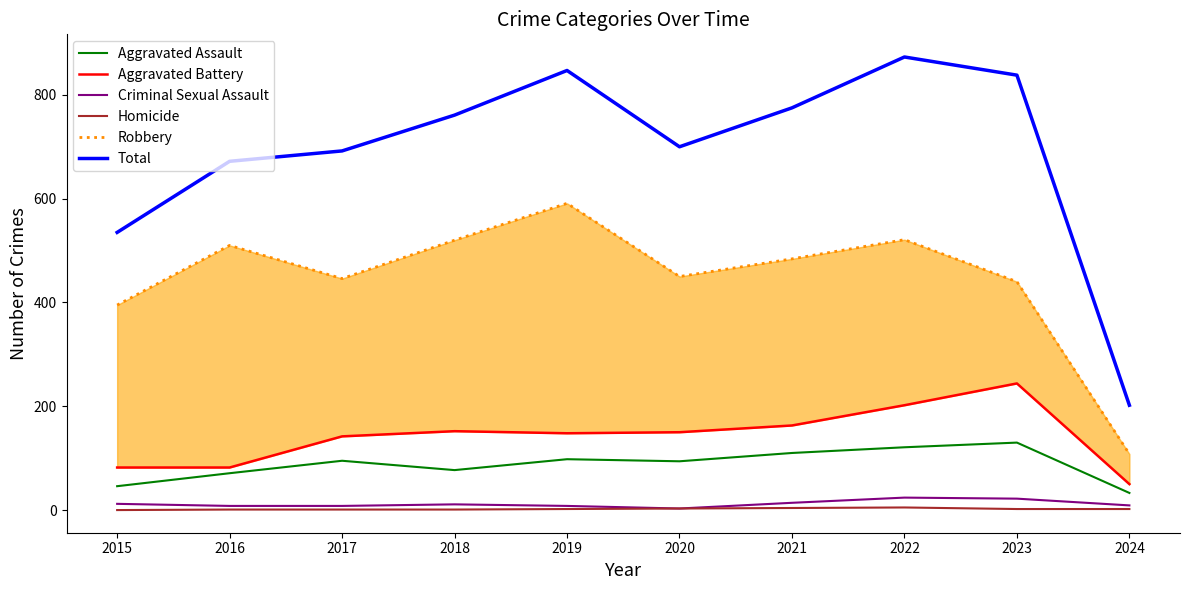

What are all the series names shown in the legend?

Aggravated Assault, Aggravated Battery, Criminal Sexual Assault, Homicide, Robbery, Total